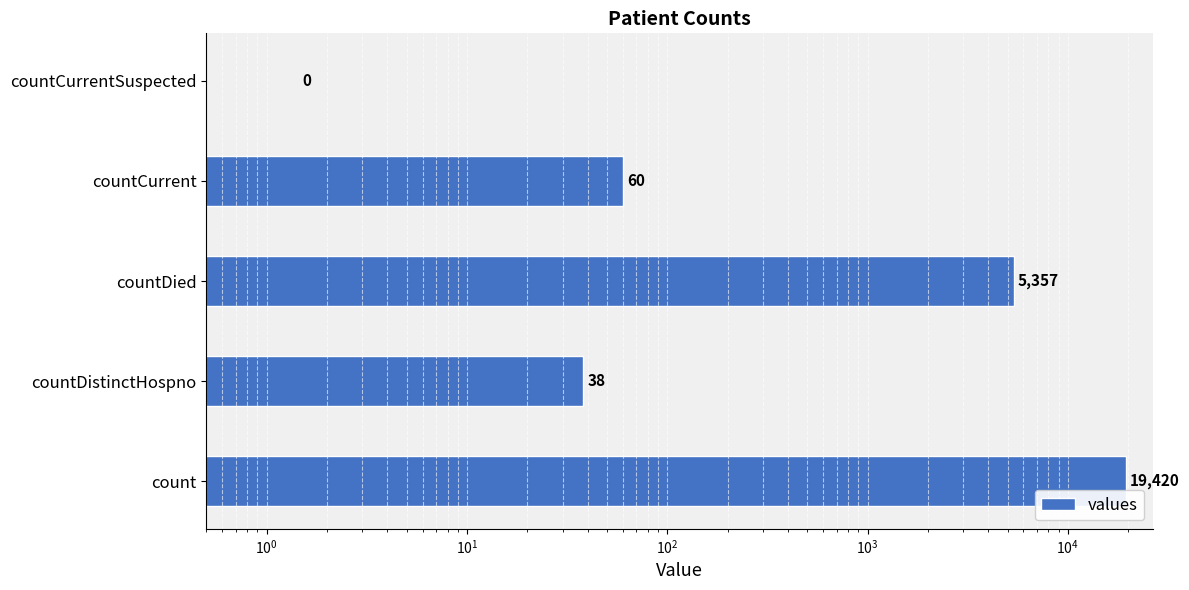

The value at countDied is 9387. True or false?

False